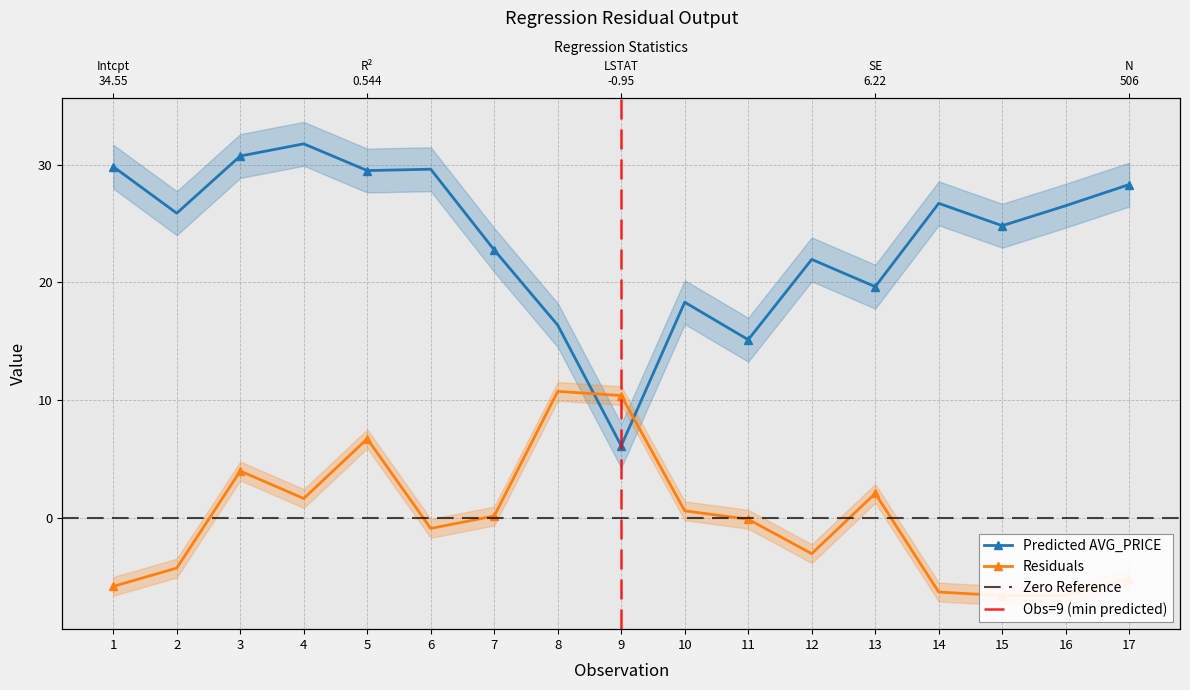

What value does the Predicted AVG_PRICE series have at 17?

28.3